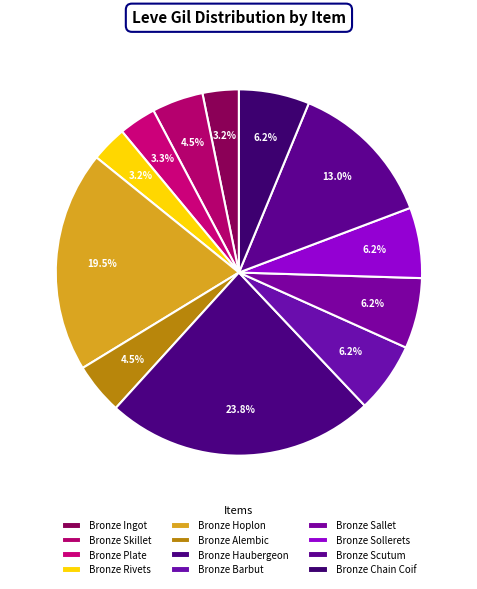

Which category has the smallest portion of the pie?

Bronze Rivets